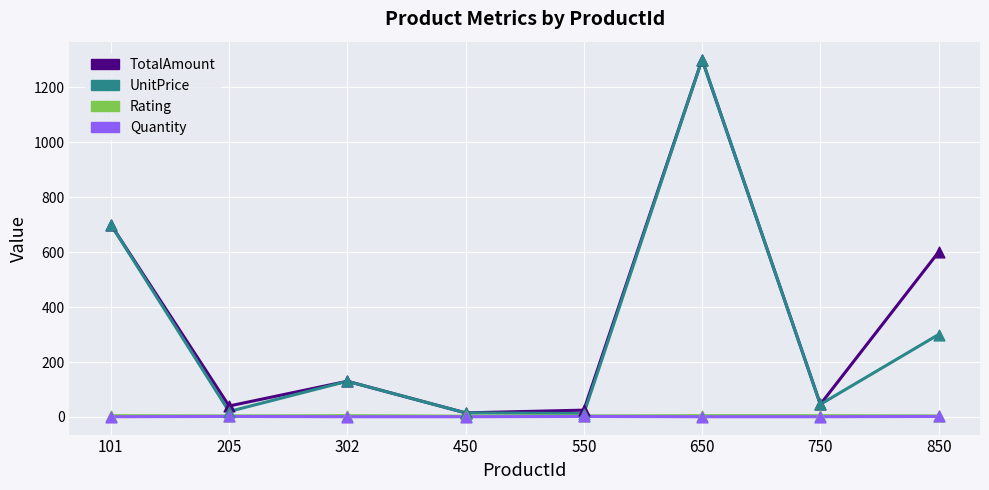

Where is TotalAmount nearest to the value 657?

101